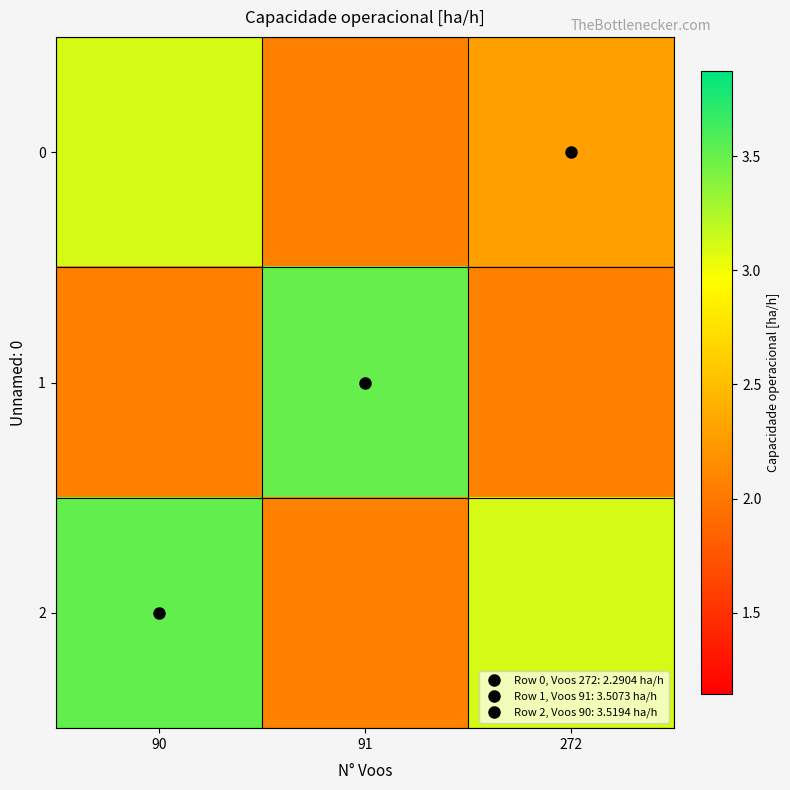

What is the total value across all series at 90?

8.7